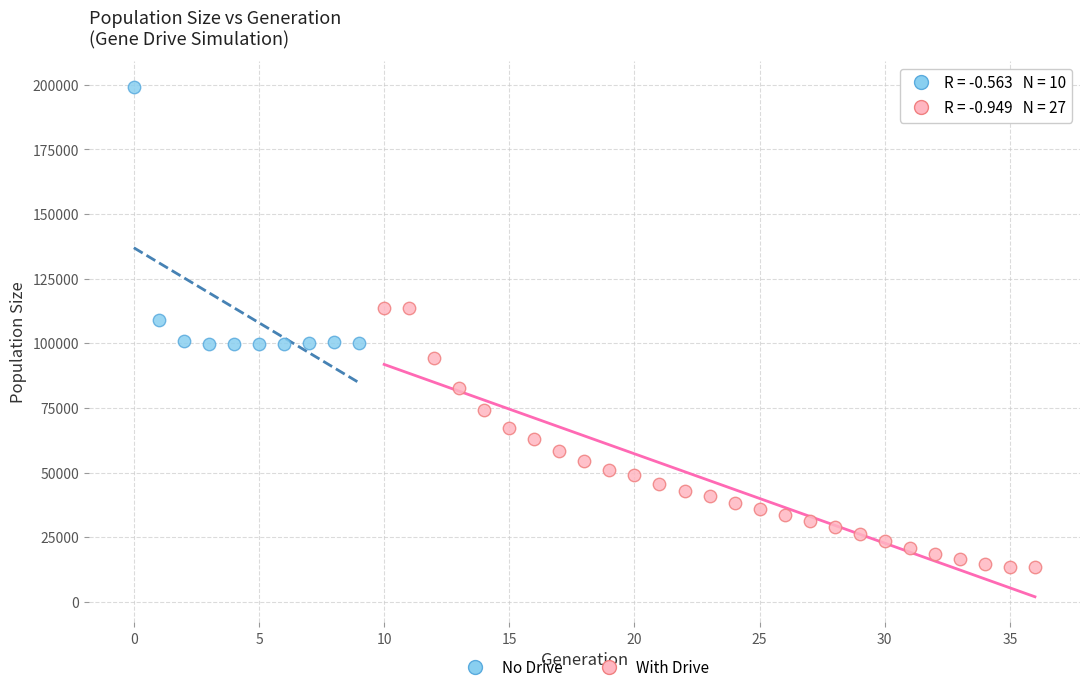

Which series reaches the maximum Y coordinate?

No Drive